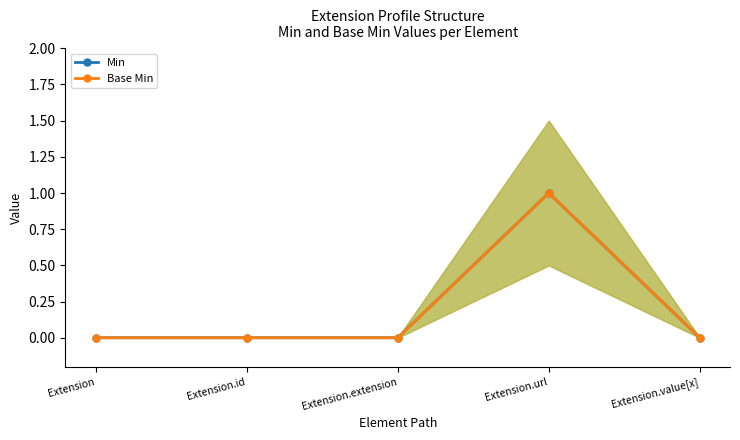

The Min series shows 1 at Extension.extension. True or false?

False